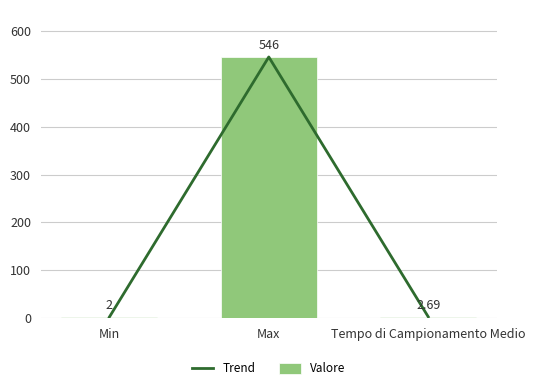

What is the maximum value for Valore?

546.0